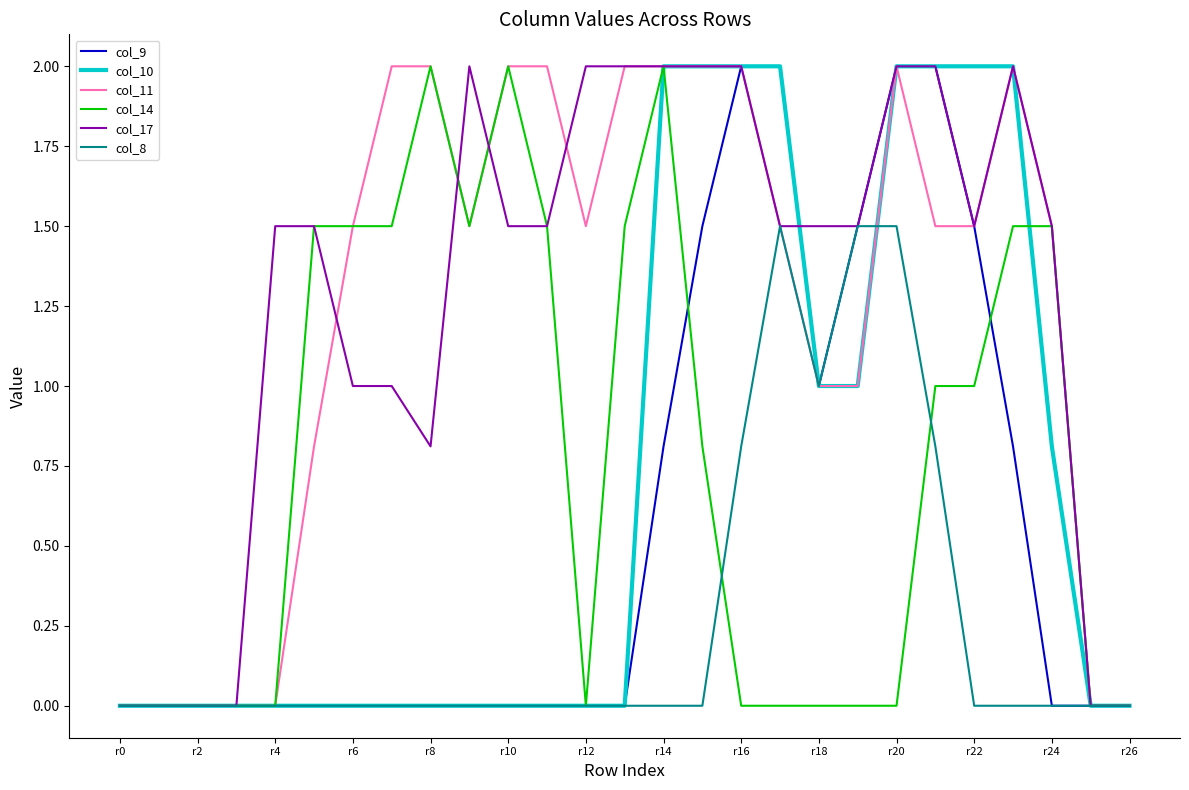

What is the maximum value for col_17?

2.0